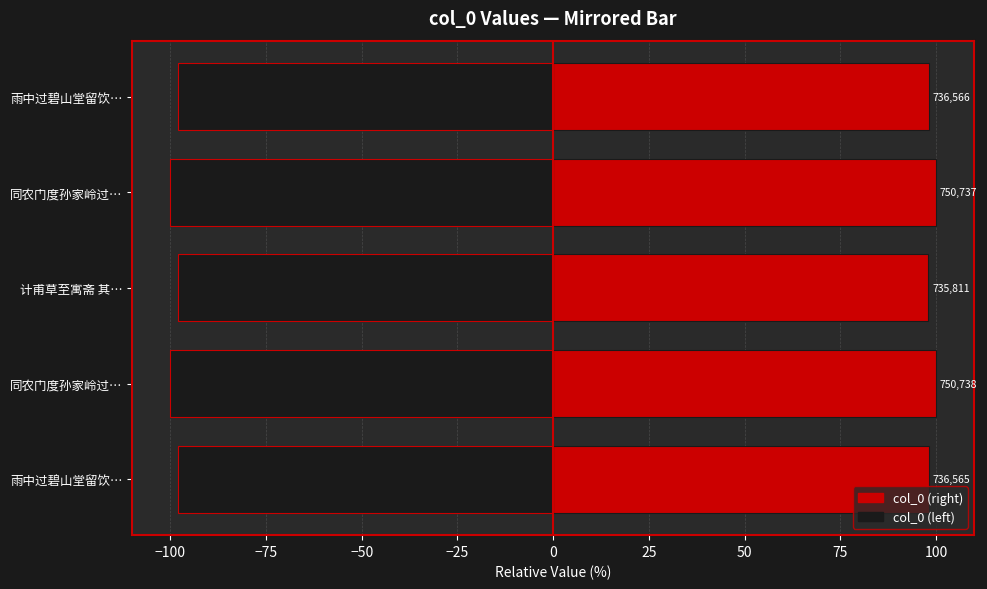

Count the number of categories in the chart.

5